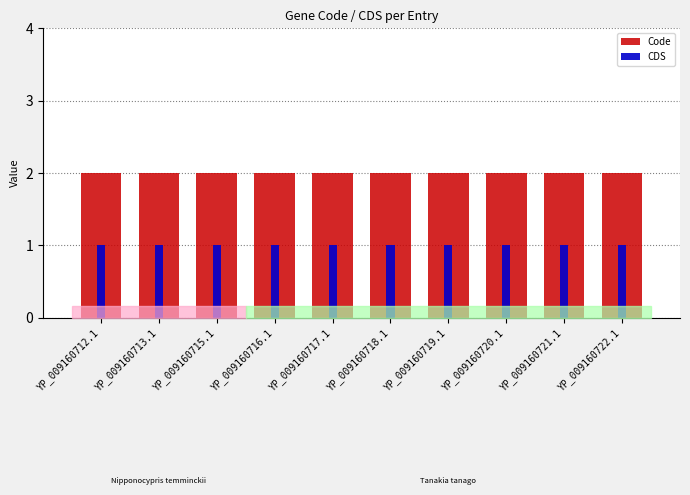

Reading right to left, extract all data points from this chart.

Code: YP_009160722.1=2	YP_009160721.1=2	YP_009160720.1=2	YP_009160719.1=2	YP_009160718.1=2	YP_009160717.1=2	YP_009160716.1=2	YP_009160715.1=2	YP_009160713.1=2	YP_009160712.1=2
CDS: YP_009160722.1=1	YP_009160721.1=1	YP_009160720.1=1	YP_009160719.1=1	YP_009160718.1=1	YP_009160717.1=1	YP_009160716.1=1	YP_009160715.1=1	YP_009160713.1=1	YP_009160712.1=1